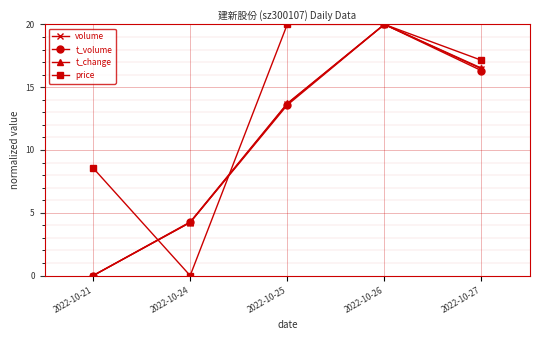

What is the difference between the maximum and minimum values in the price series?

20.0